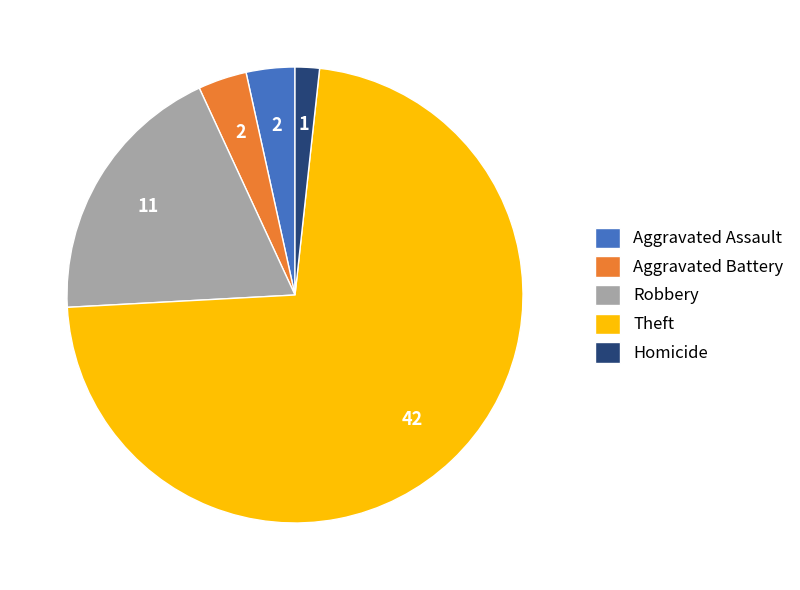

Which has a higher value, Theft or Robbery?

Theft